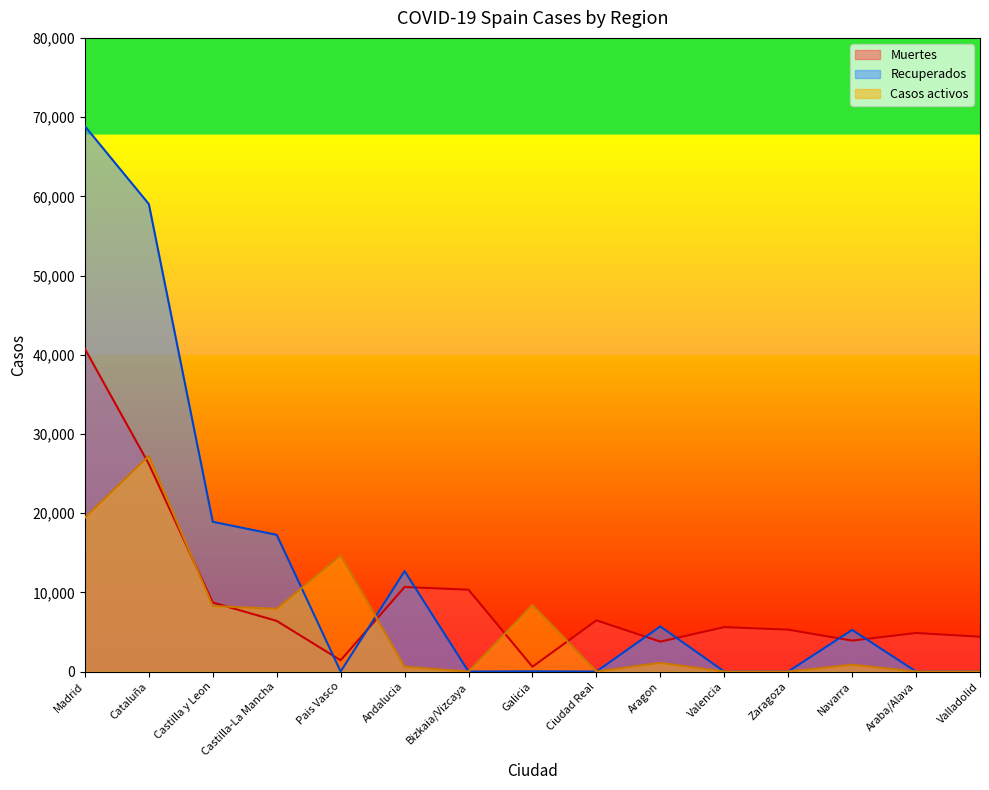

What is the label of the 13th point from the left?

Navarra